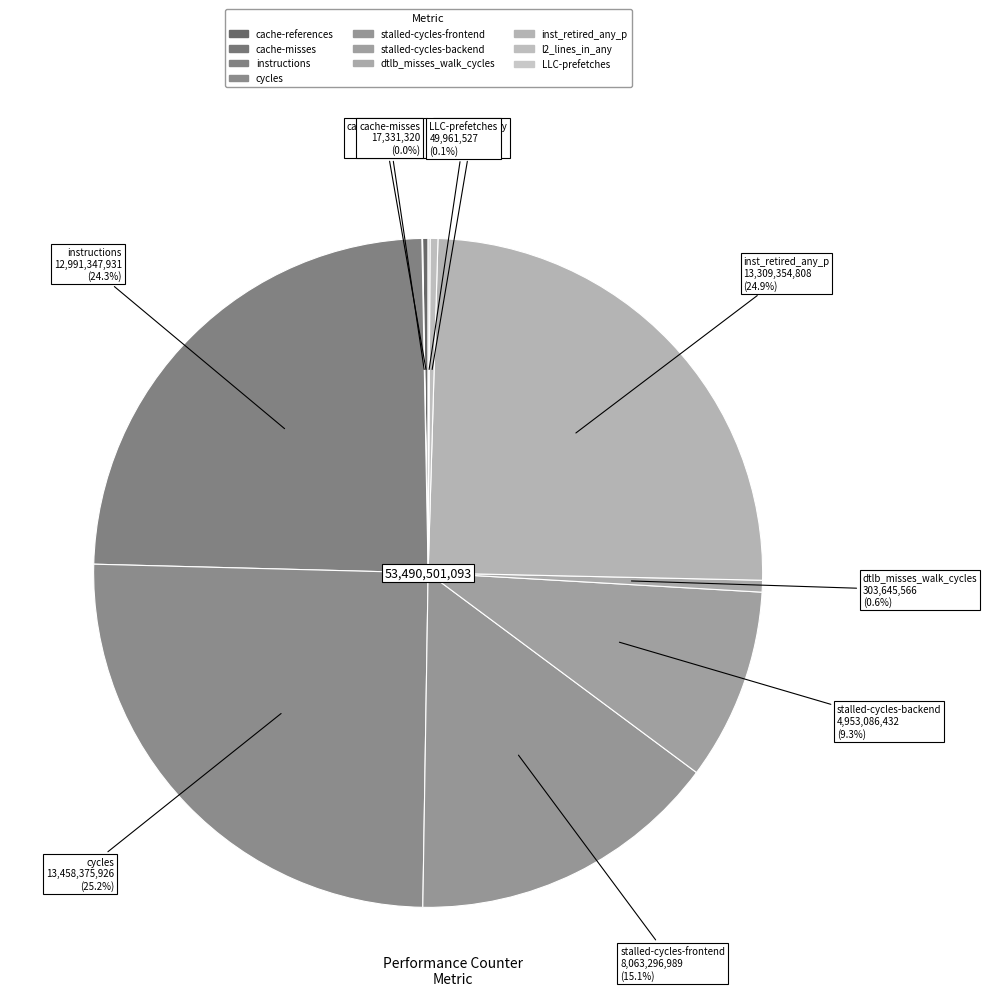

The instructions slice represents 24% of the pie. True or false?

True